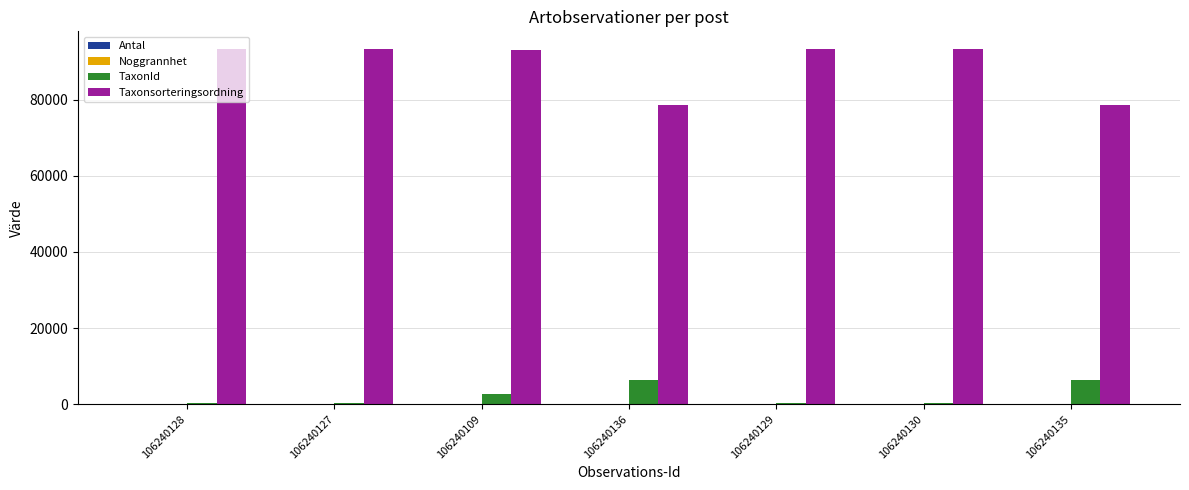

The value of Taxonsorteringsordning at 106240130 is 93235. True or false?

True